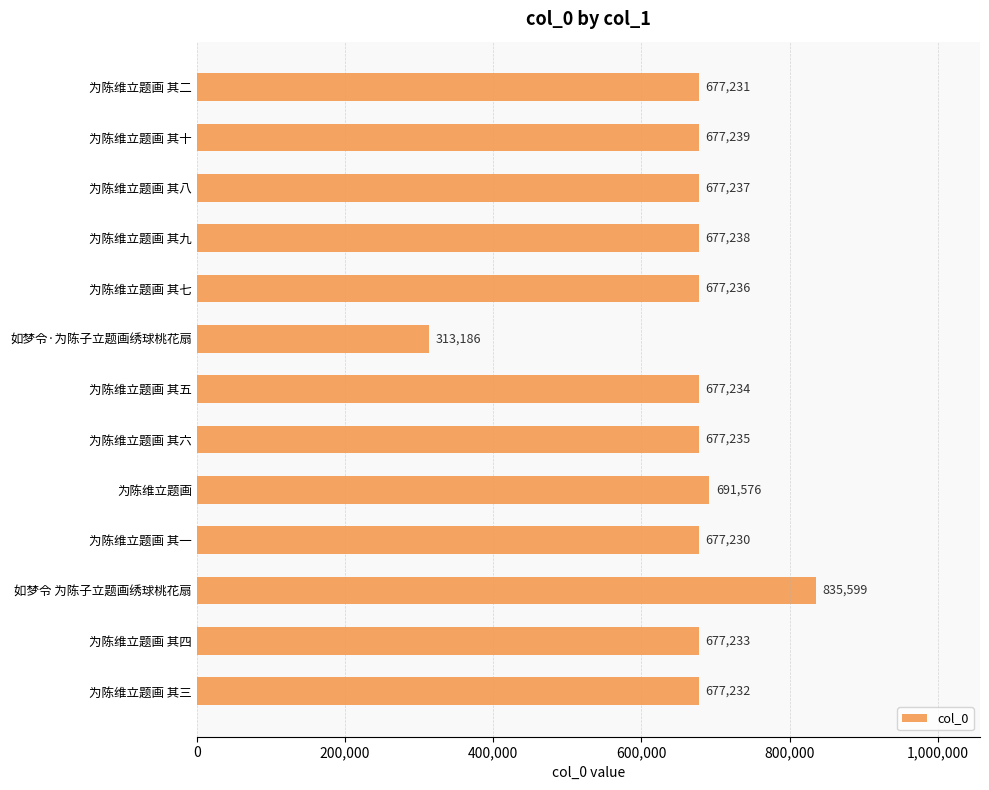

Which category has the lowest value across all series?

如梦令·为陈子立题画绣球桃花扇